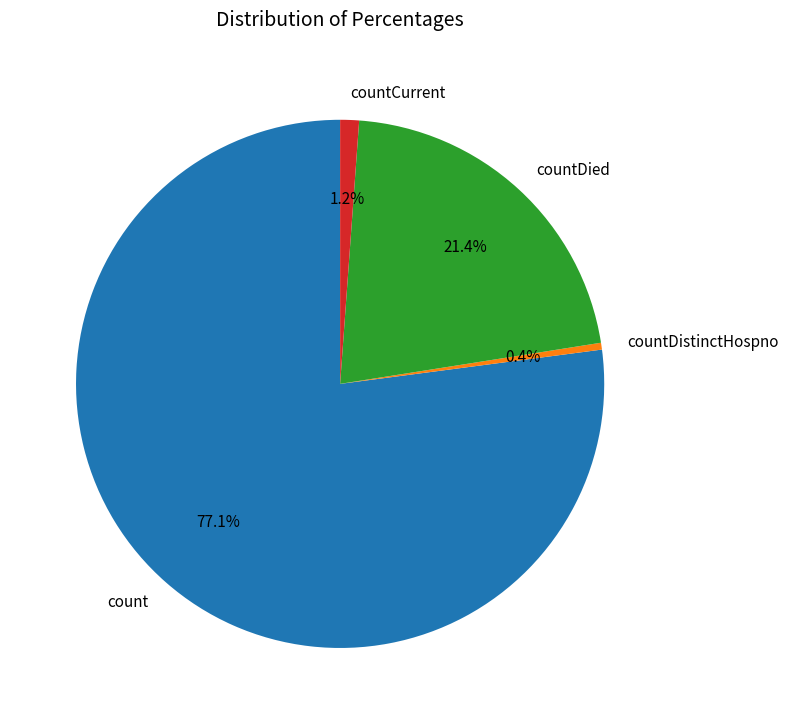

Combined, what portion of the pie is count and countDied?

98.4%